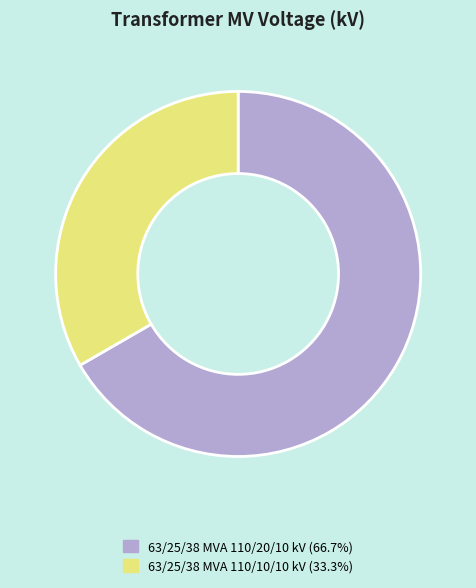

Does any single category account for the majority?

Yes